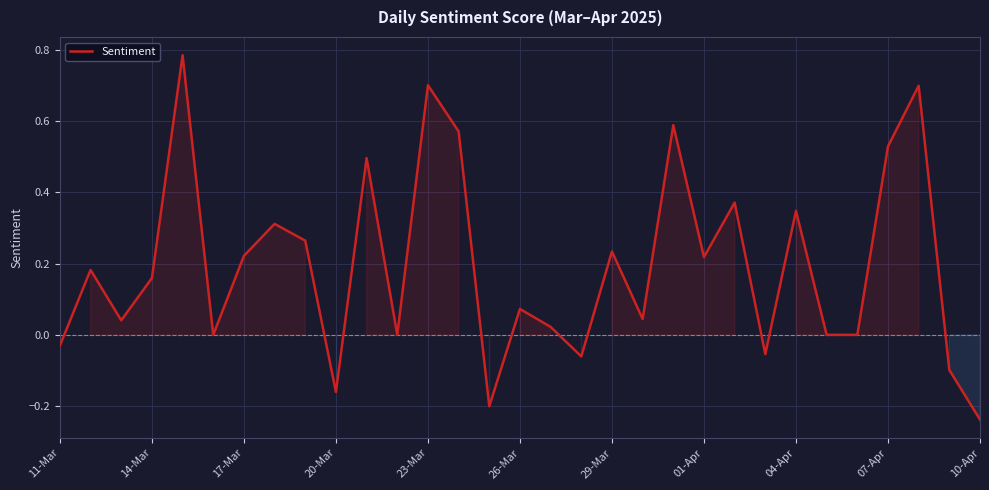

What is the difference between the maximum and minimum values?

1.0